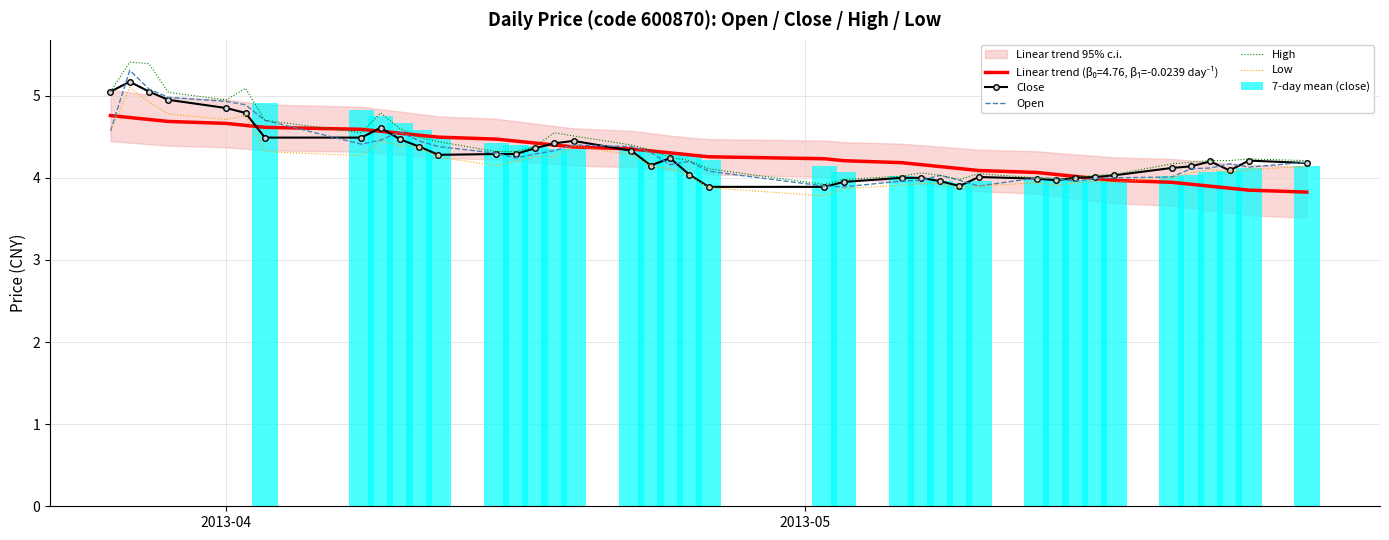

Where does the close series first go above 4?

2013-03-26